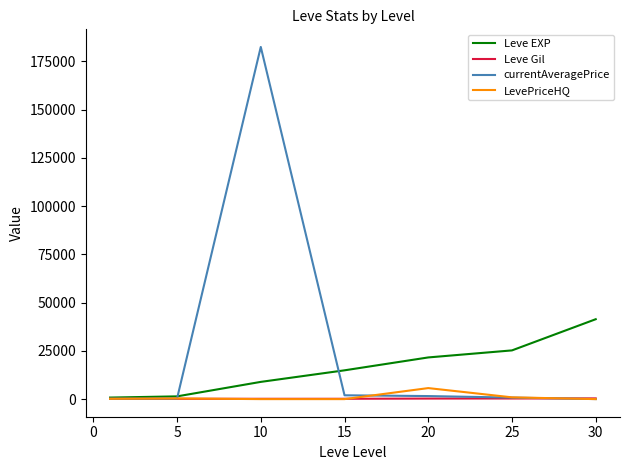

Which series has the largest total across all categories?

currentAveragePrice